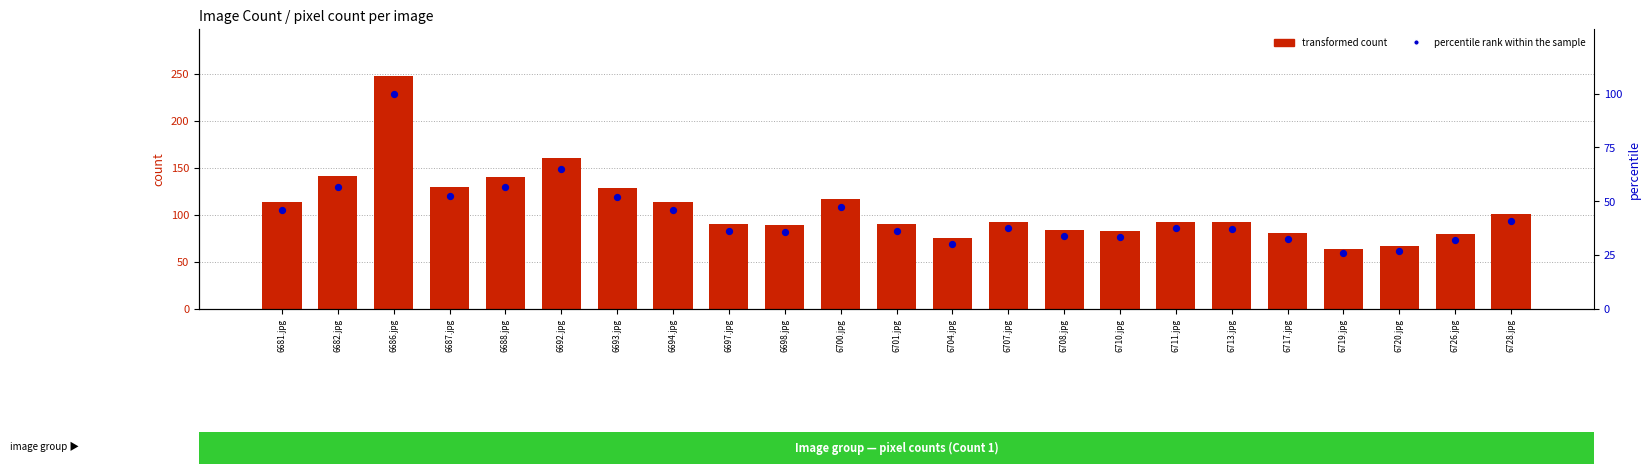

What are all the series names shown in the legend?

transformed count, percentile rank within the sample